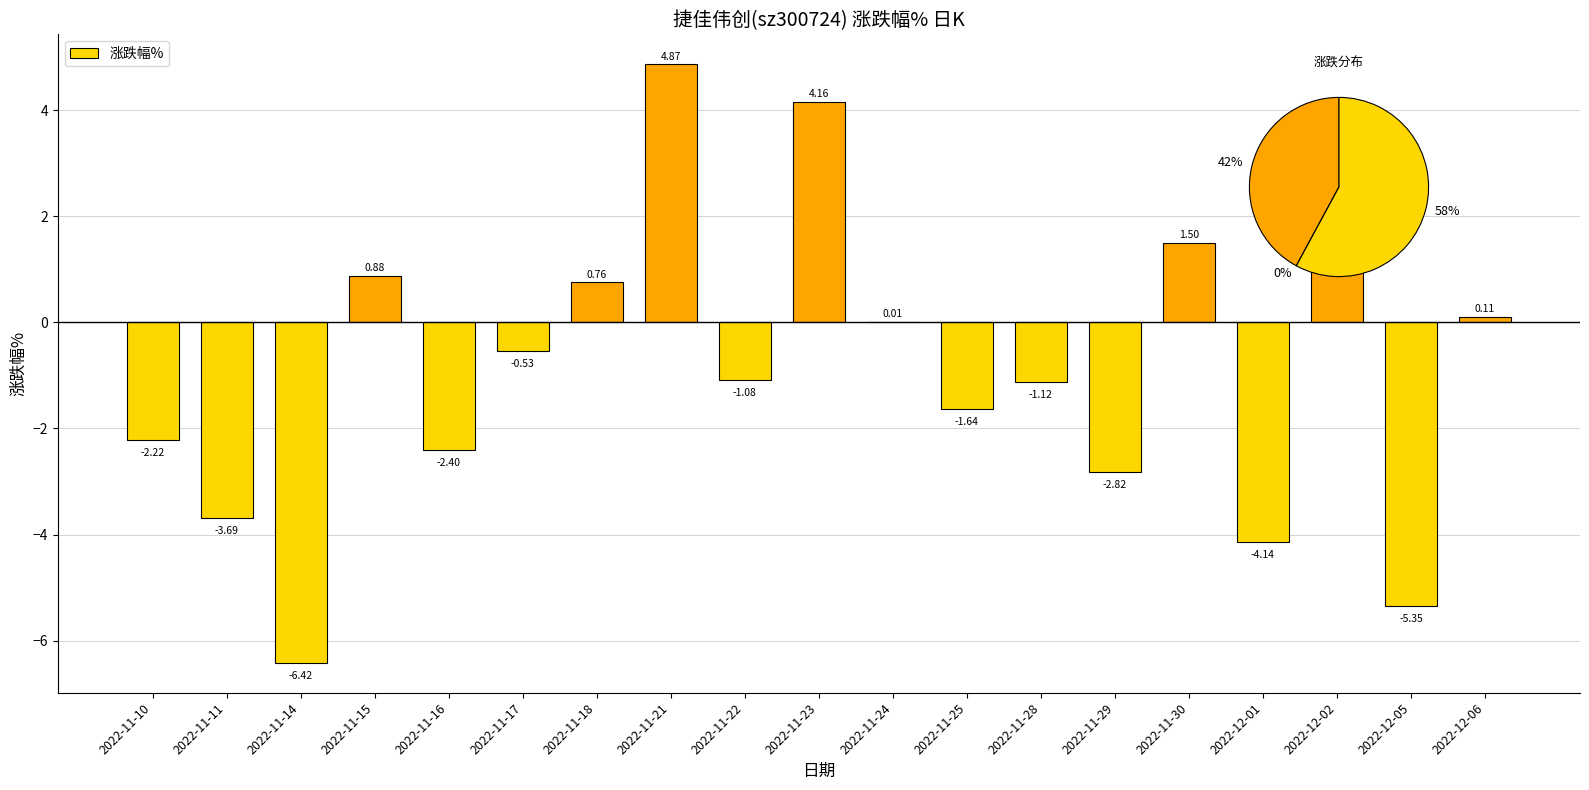

The value at 2022-11-28 is -0.4. True or false?

False